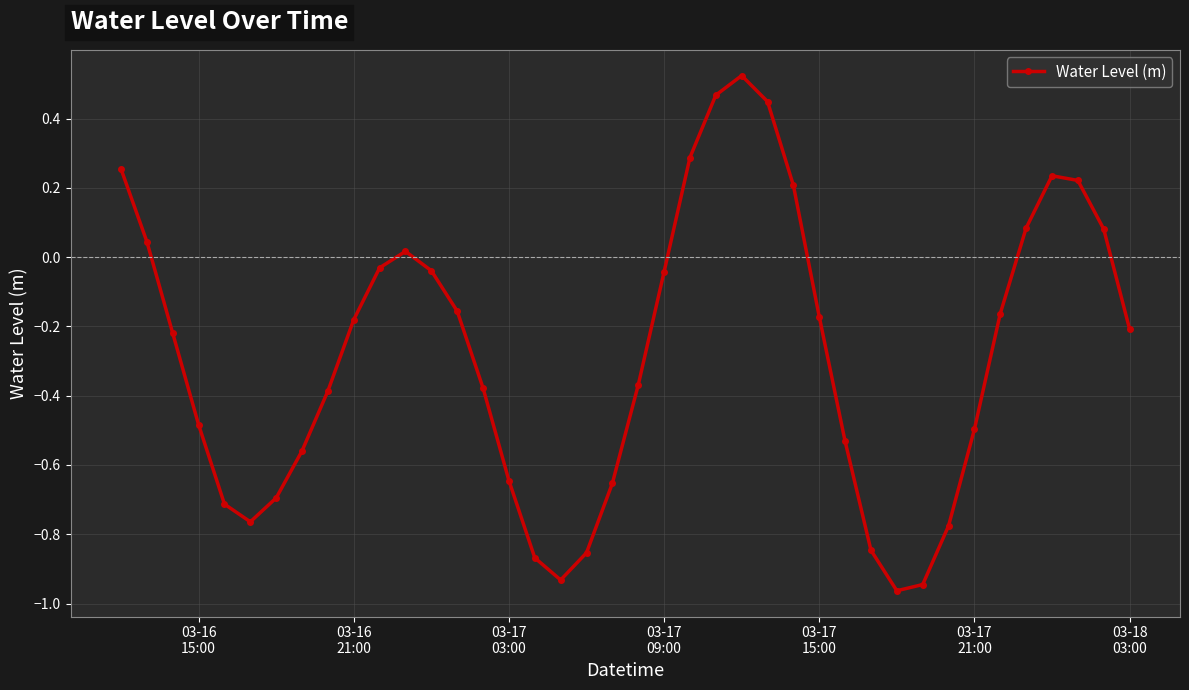

How many points are lower than both their immediate neighbors (excluding endpoints)?

3